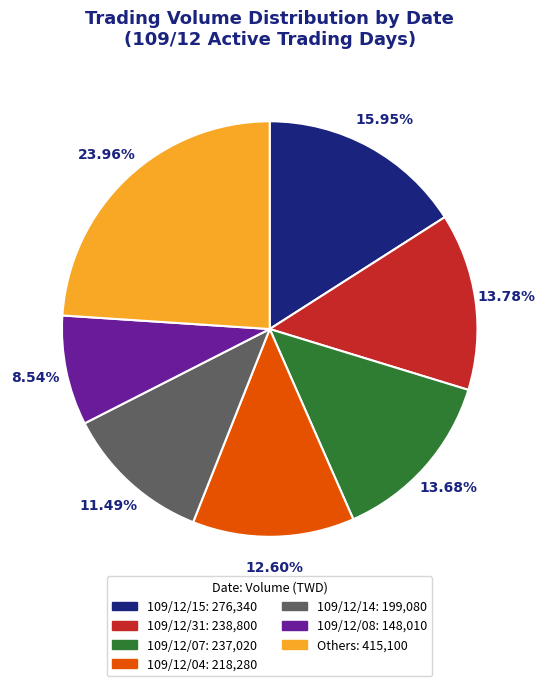

Is there any slice that represents more than half of the pie?

No